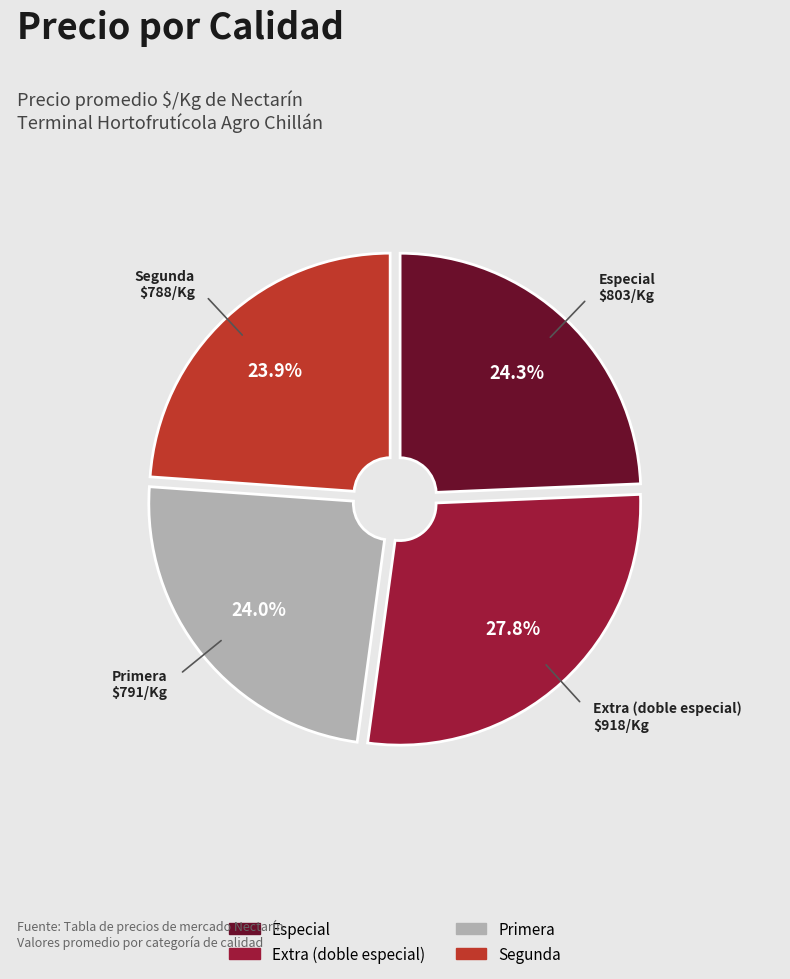

Is there any slice that represents more than half of the pie?

No